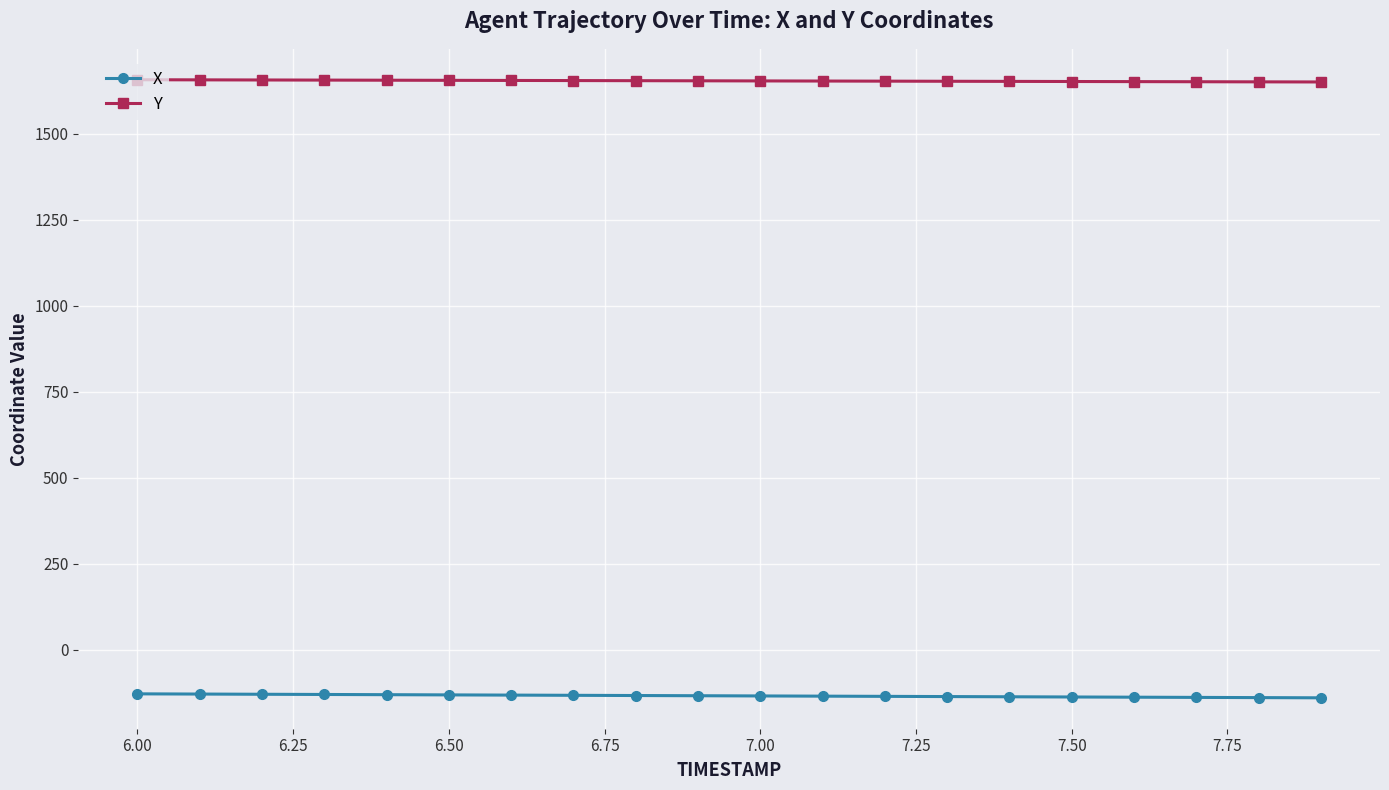

How many values in the X series exceed -133?

9